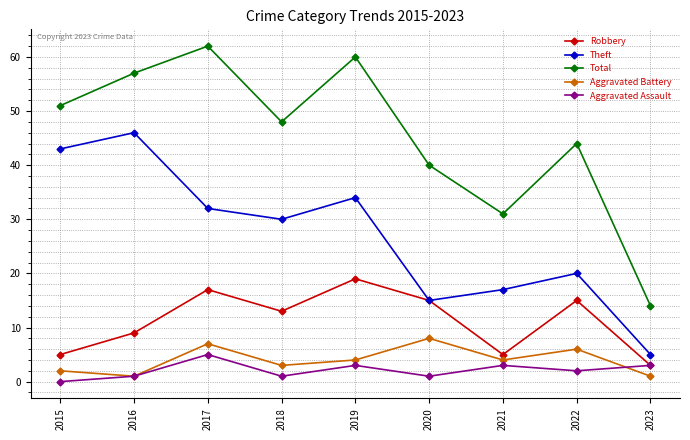

Count the Aggravated Assault values in the range 1 to 3.

7